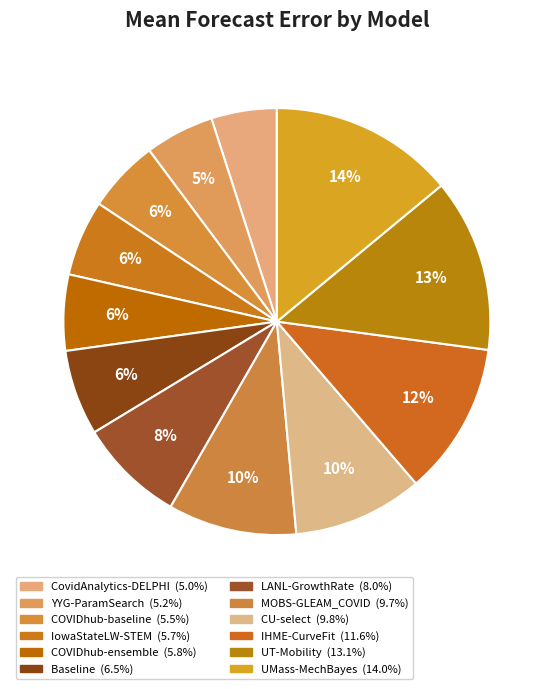

Does any single category account for the majority?

No